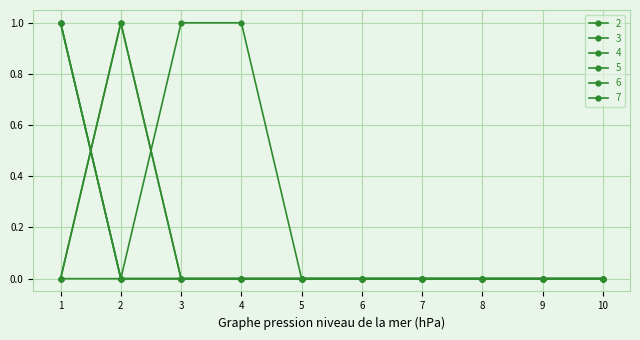

At which label is 3 closest to 0?

2